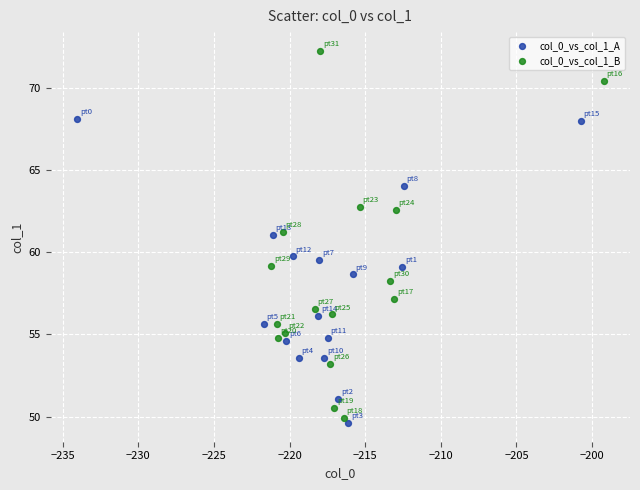

Which series has the largest Y range (max minus min)?

col_0_vs_col_1_B